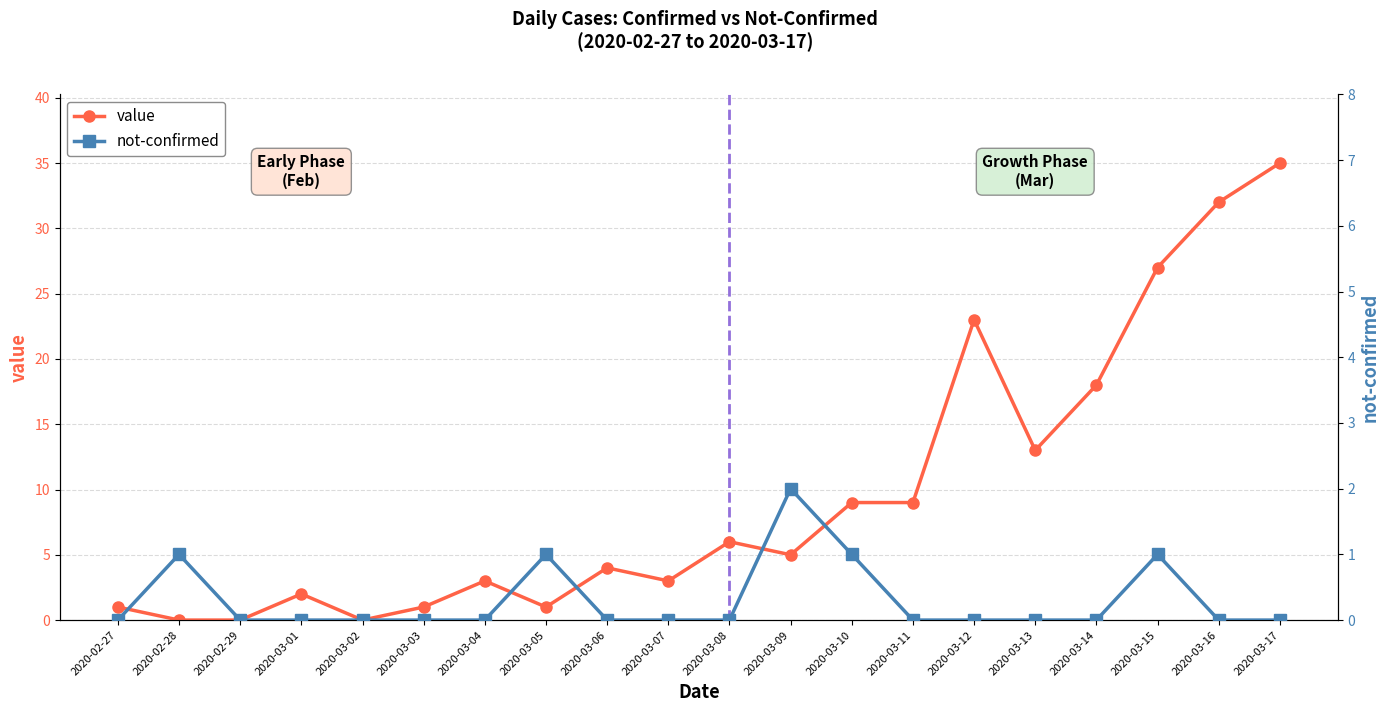

What is the highest value of the value series?

35